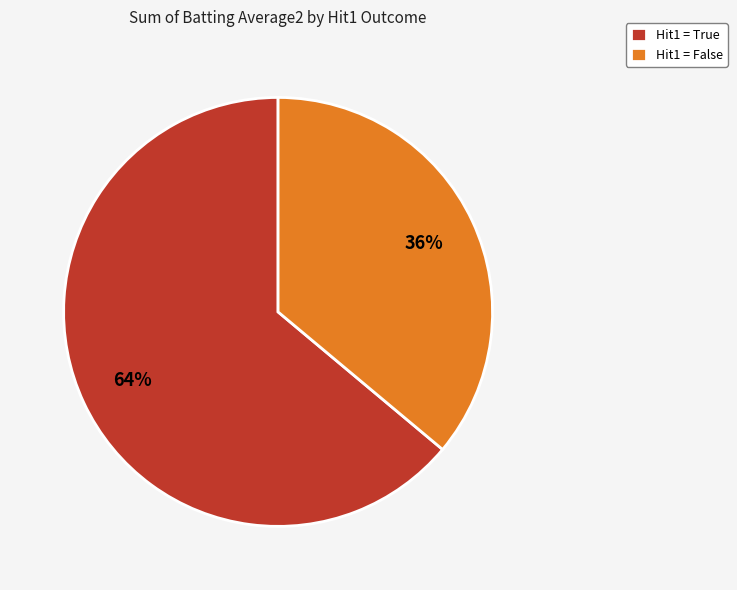

How many slices are in this pie chart?

2